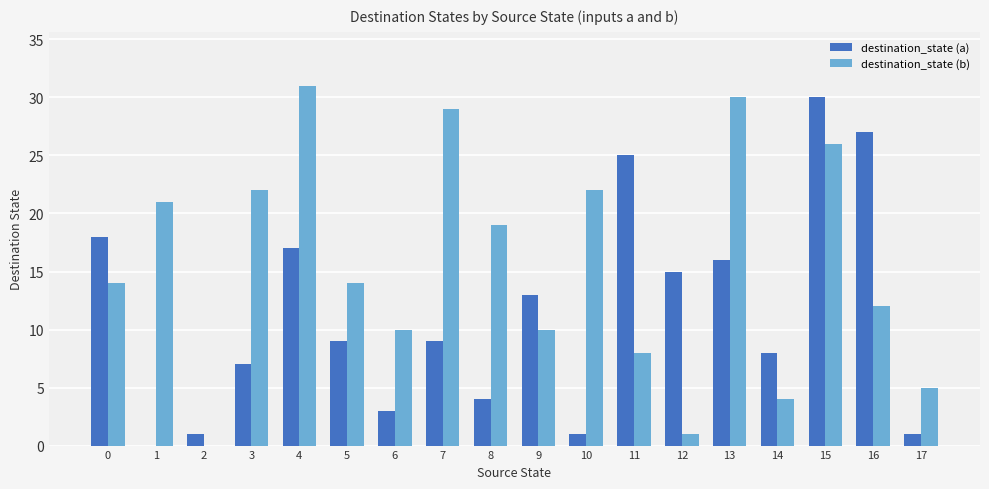

What is the total value across all series at 0?

32